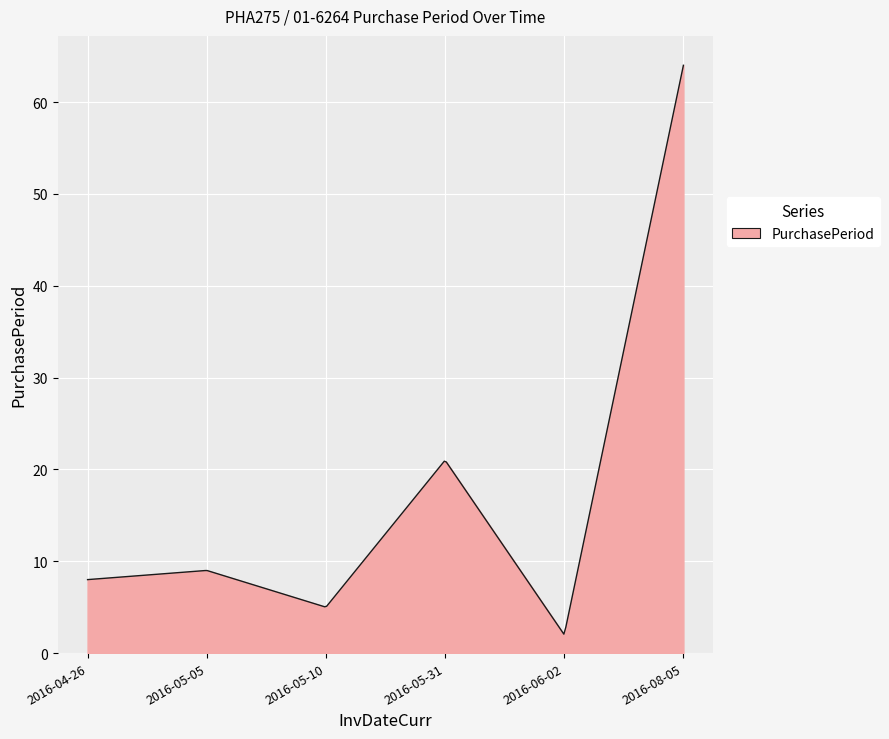

What is the difference between the maximum and minimum values?

61.9